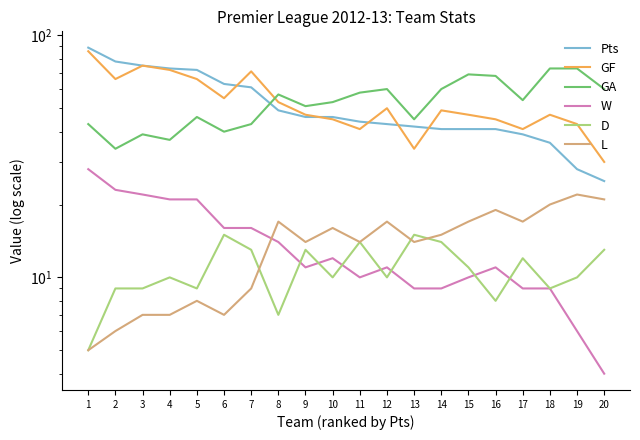

The value of D at 9 is 9. True or false?

False